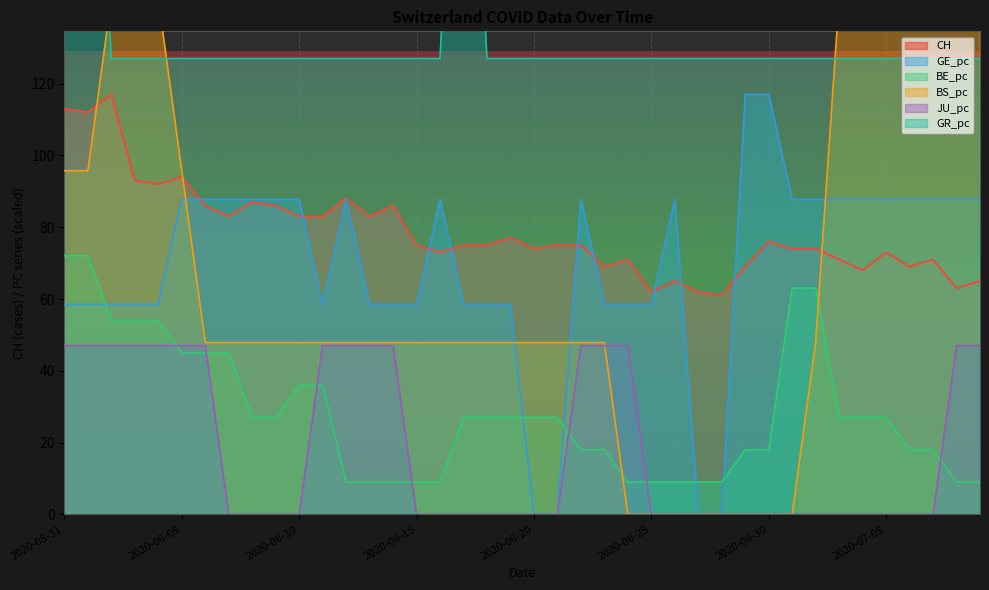

Rank the series at 2020-06-27 from lowest to highest value.

GE_pc, BS_pc, JU_pc, BE_pc, CH, GR_pc